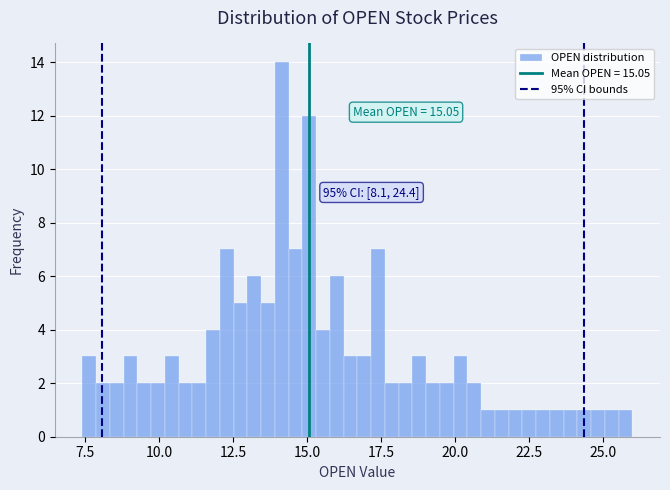

Read against the x-axis, roughly where is the centre of the tallest bar?

14.0